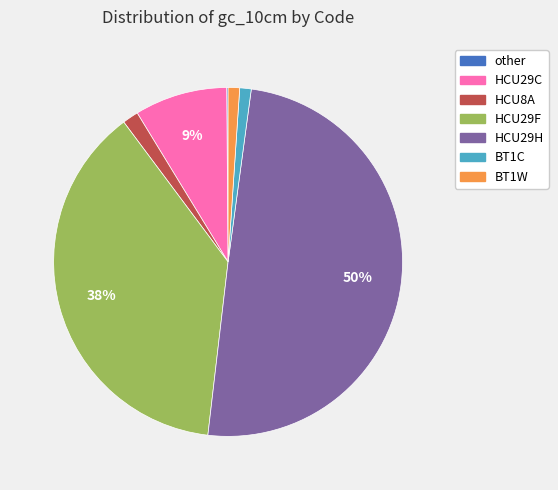

Does HCU29C represent more than half of the total?

No